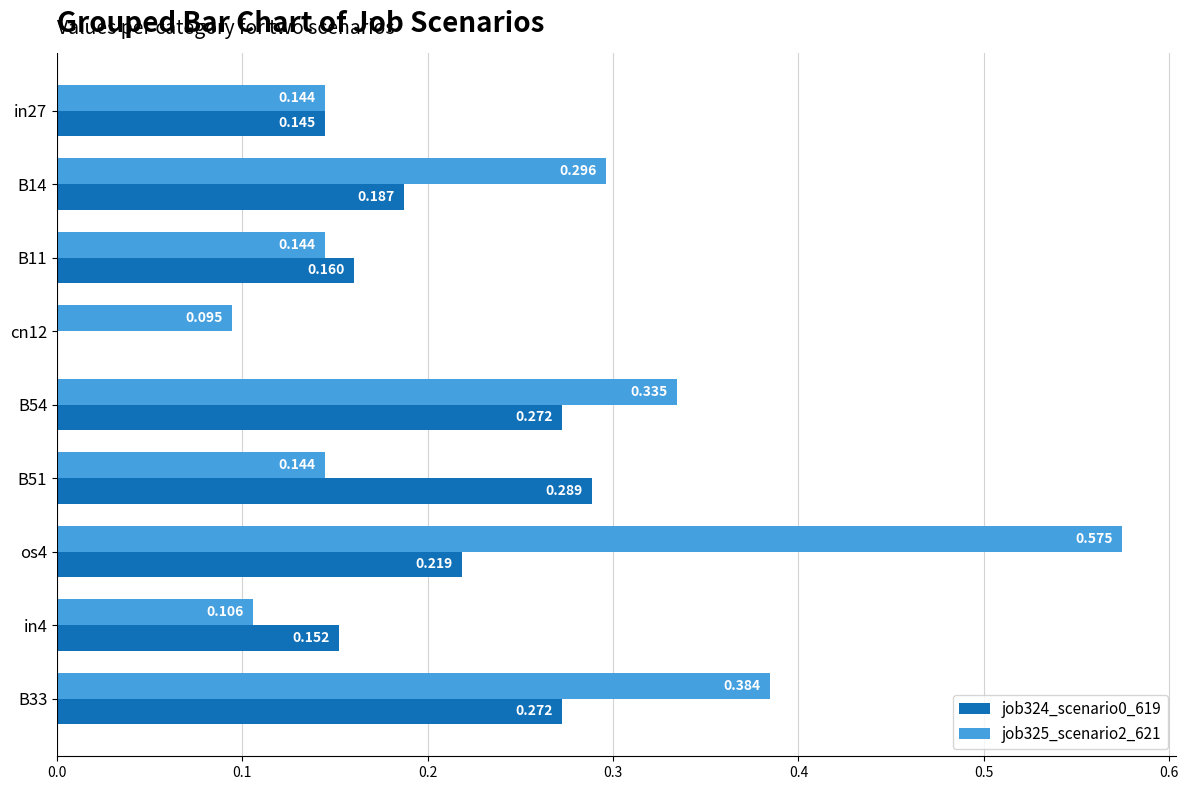

Which label corresponds to the largest value in the chart?

os4